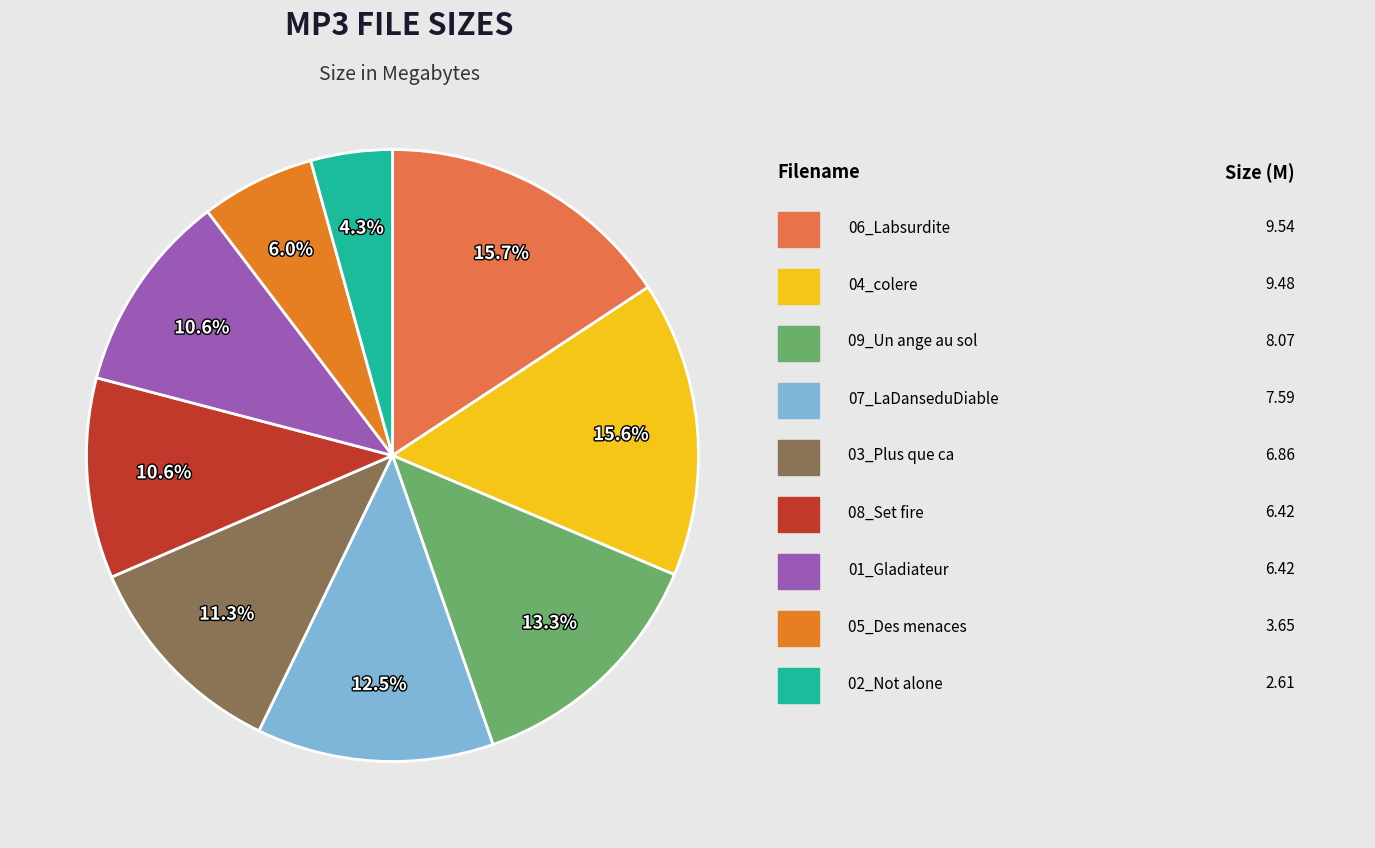

Does any single category account for the majority?

No